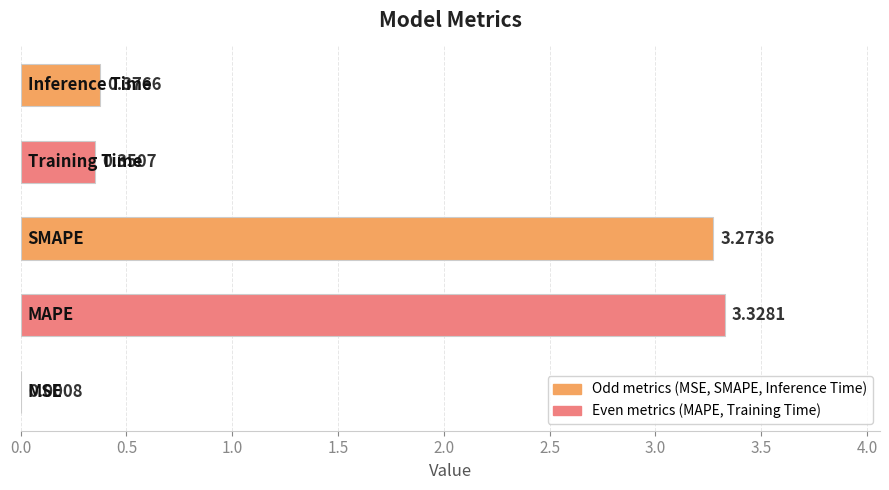

How many categories are shown in the chart?

5